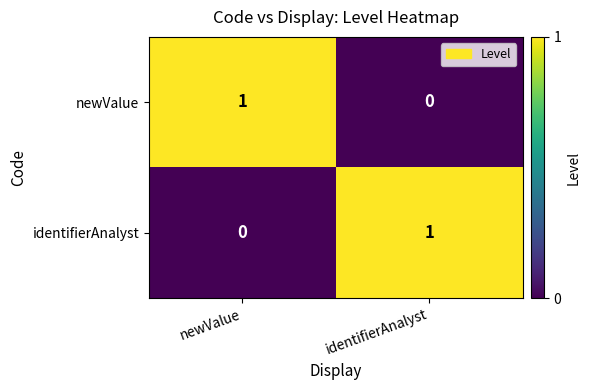

What is the spread (max minus min) of values at identifierAnalyst?

1